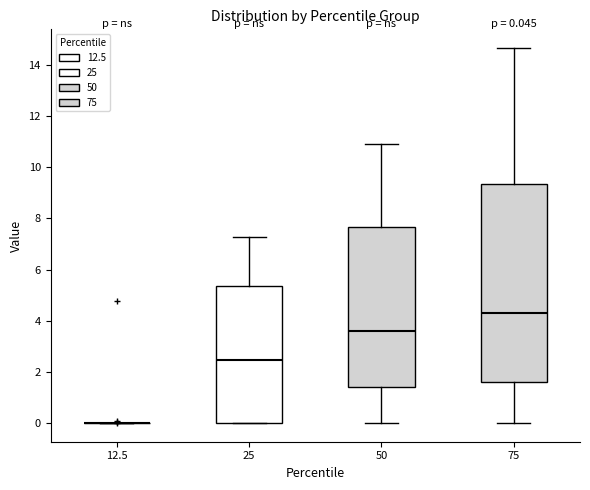

Comparing the boxes themselves (not the whiskers), which one is the tallest?

75